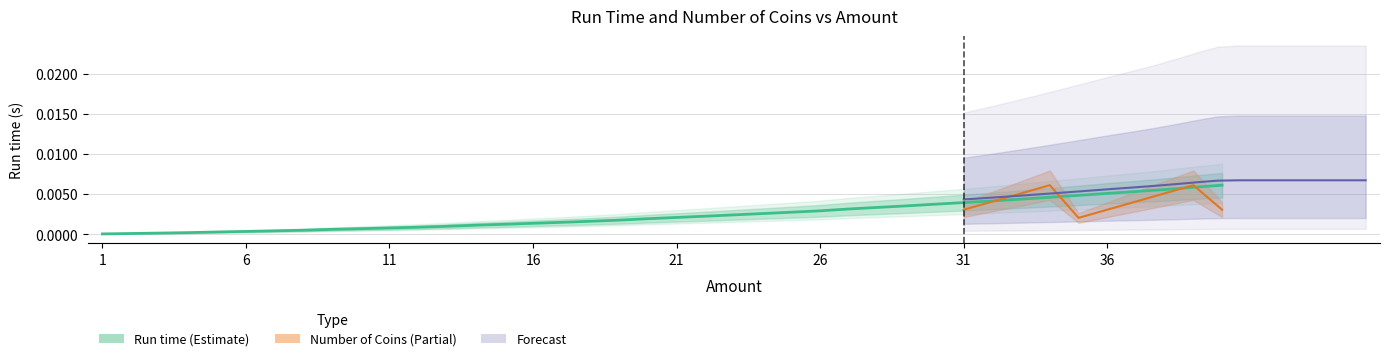

True or false: the data shows 0.0 at 5.

False